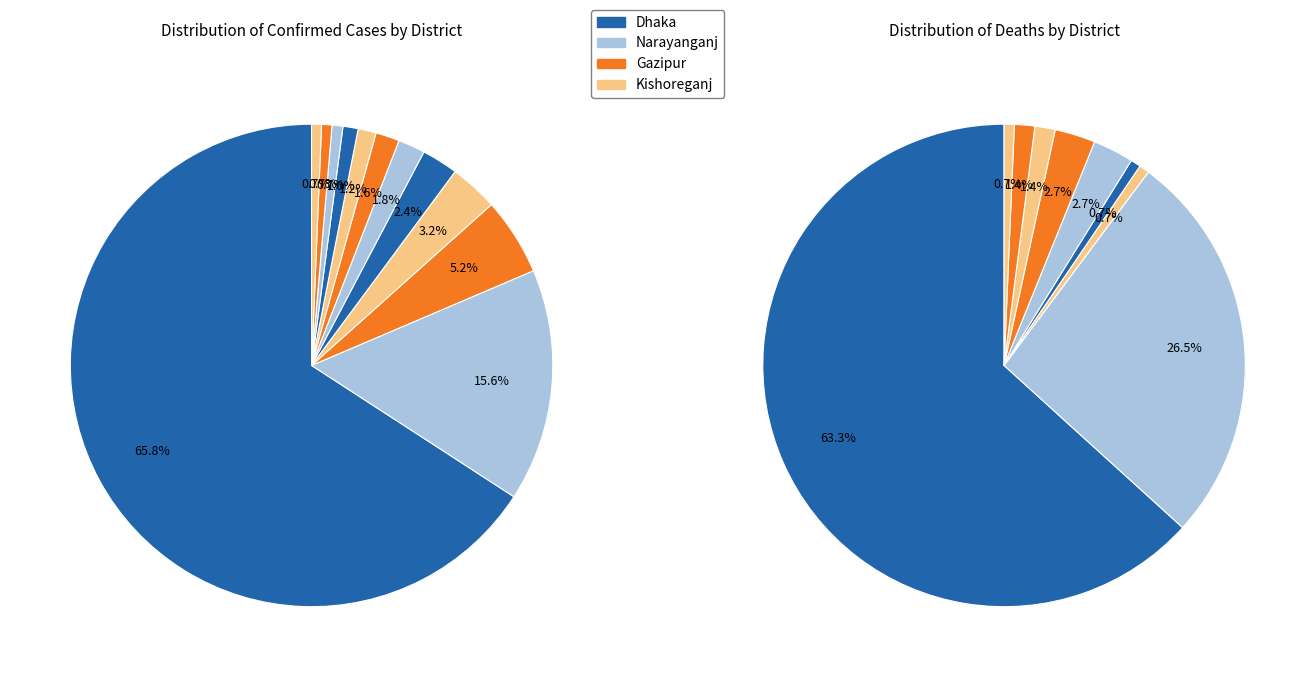

Count the number of slices in the pie.

12